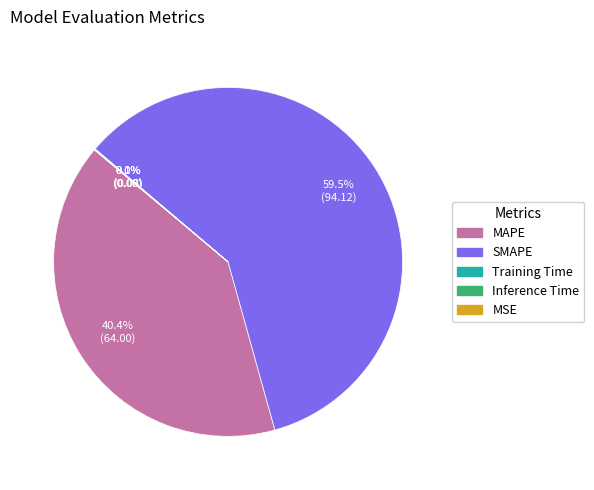

True or false: MAPE accounts for 40% of the total.

True